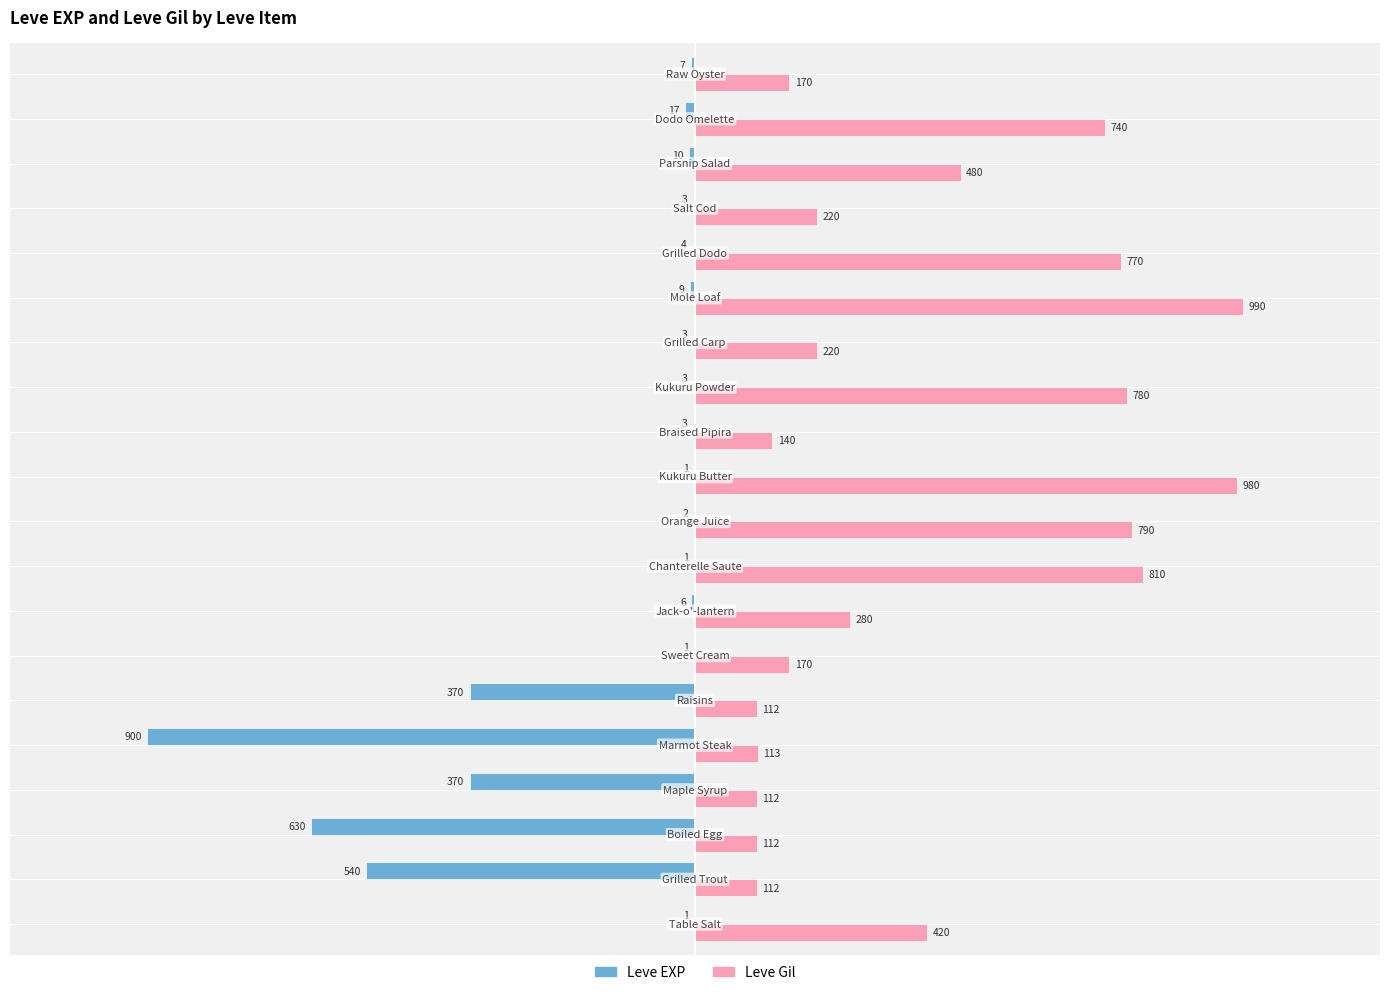

What are all the series names shown in the legend?

Leve EXP, Leve Gil